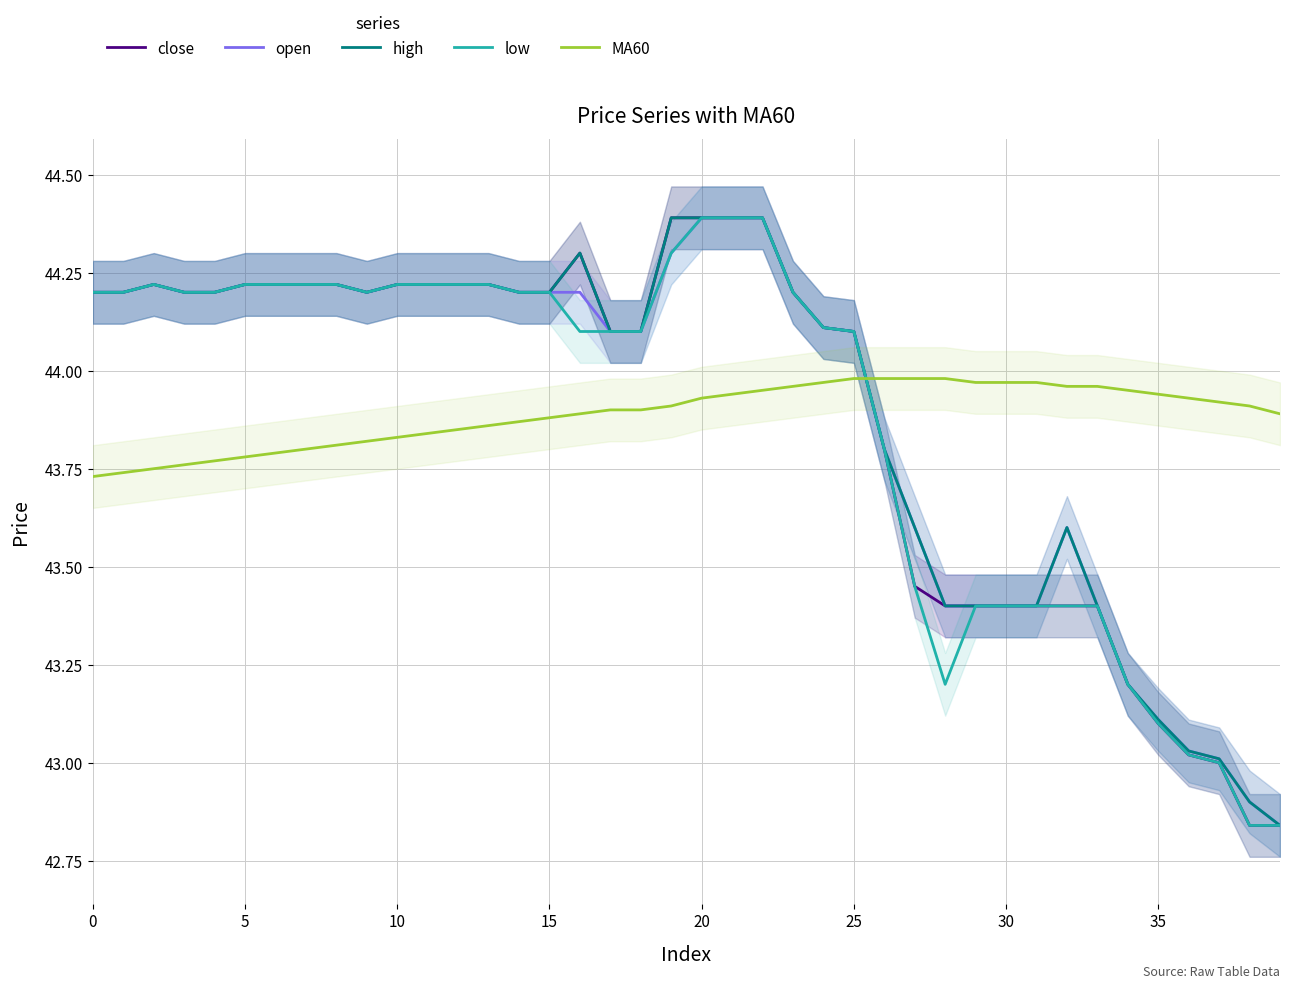

Which series has the largest total across all categories?

high